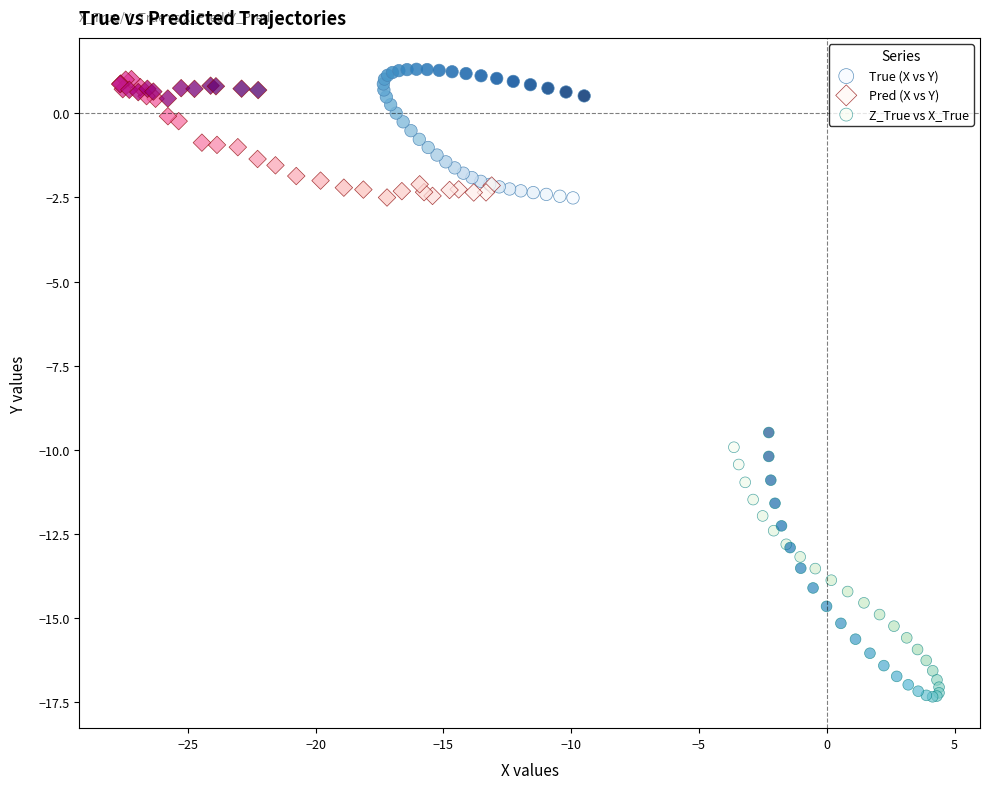

Which series reaches the minimum Y coordinate?

Z_True vs X_True